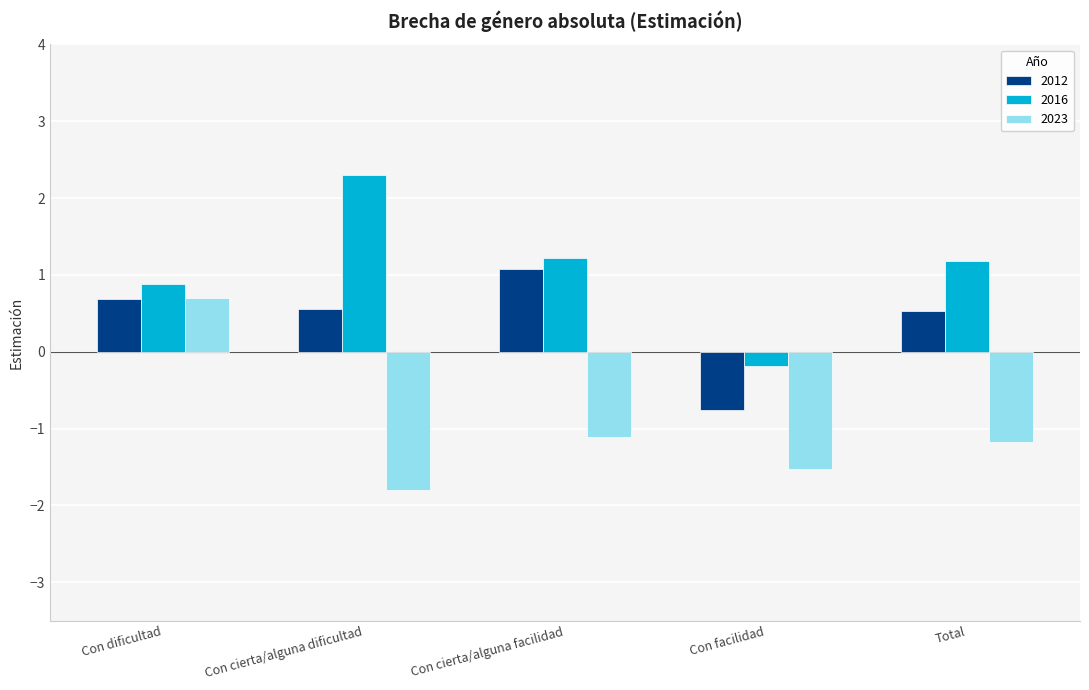

Rank the series by their average value, from highest to lowest.

2016, 2012, 2023